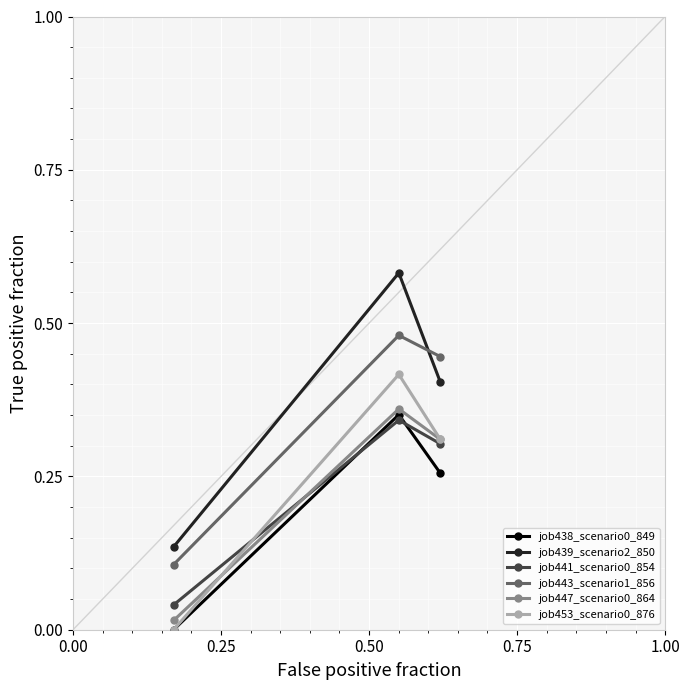

Which series has the largest range (max minus min)?

job439_scenario2_850